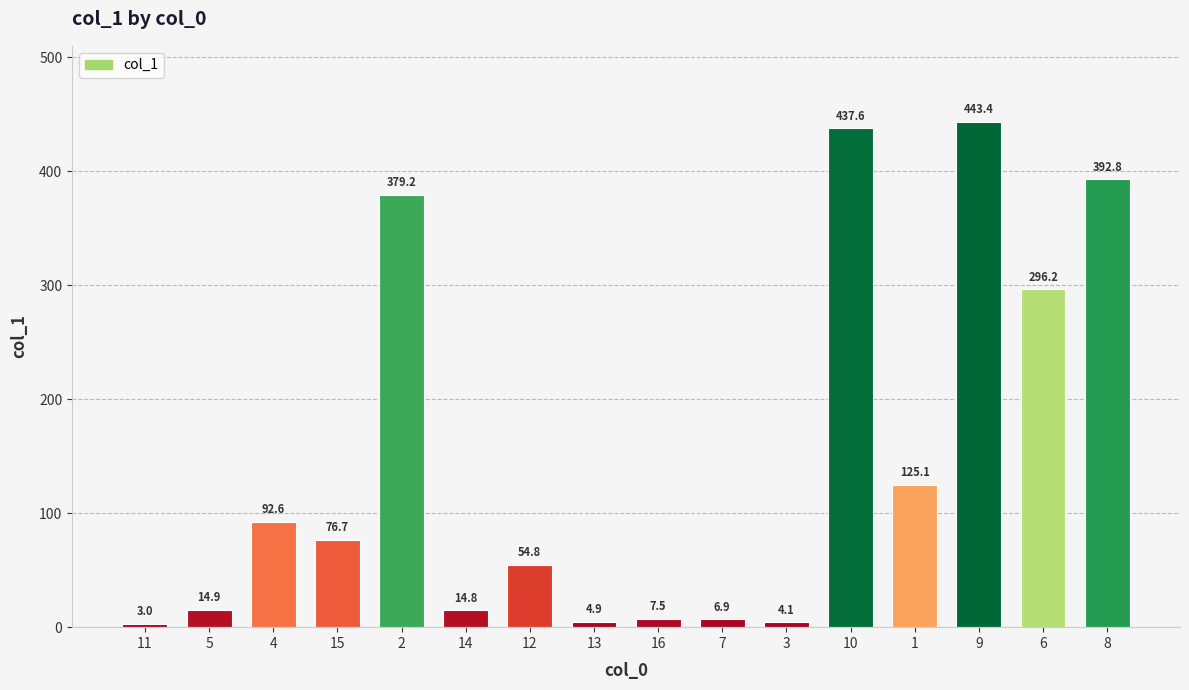

What is the difference between the values at 10 and 13?

432.7